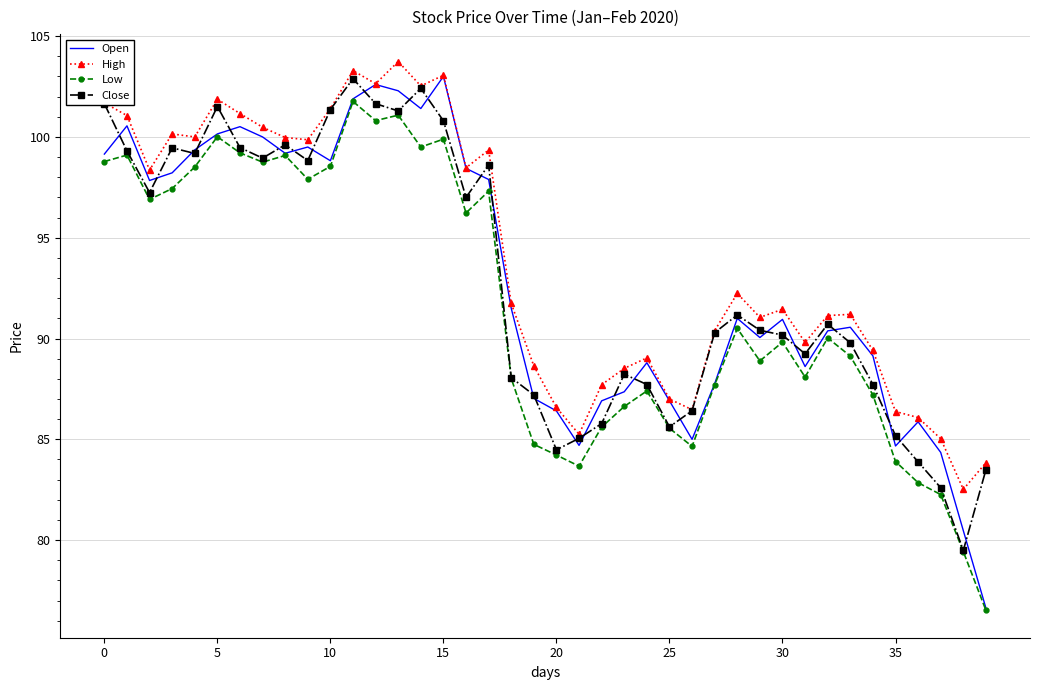

True or false: High and Low intersect in this chart.

False